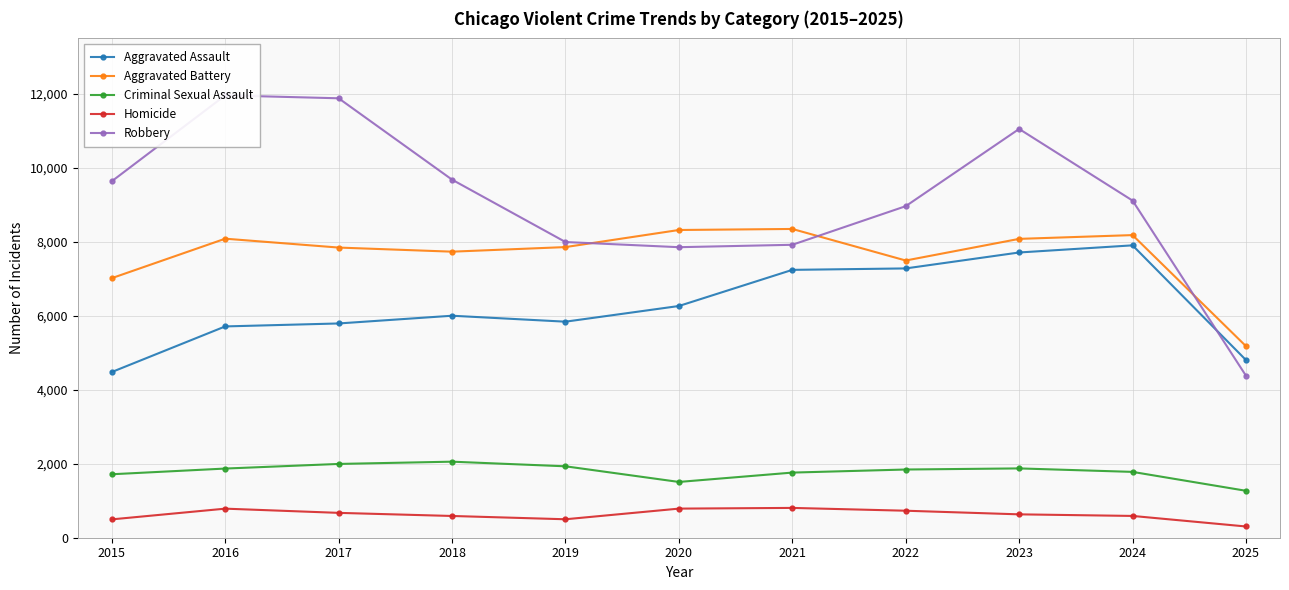

Reading left to right, what are all the values shown in this chart?

Aggravated Assault: 4480	5713	5793	6002	5841	6265	7242	7281	7712	7905	4804
Aggravated Battery: 7018	8085	7845	7734	7858	8320	8348	7495	8080	8182	5179
Criminal Sexual Assault: 1716	1870	1995	2056	1931	1508	1761	1844	1874	1780	1269
Homicide: 496	786	672	588	499	787	806	730	632	589	304
Robbery: 9638	11960	11881	9681	7995	7855	7920	8964	11052	9115	4380